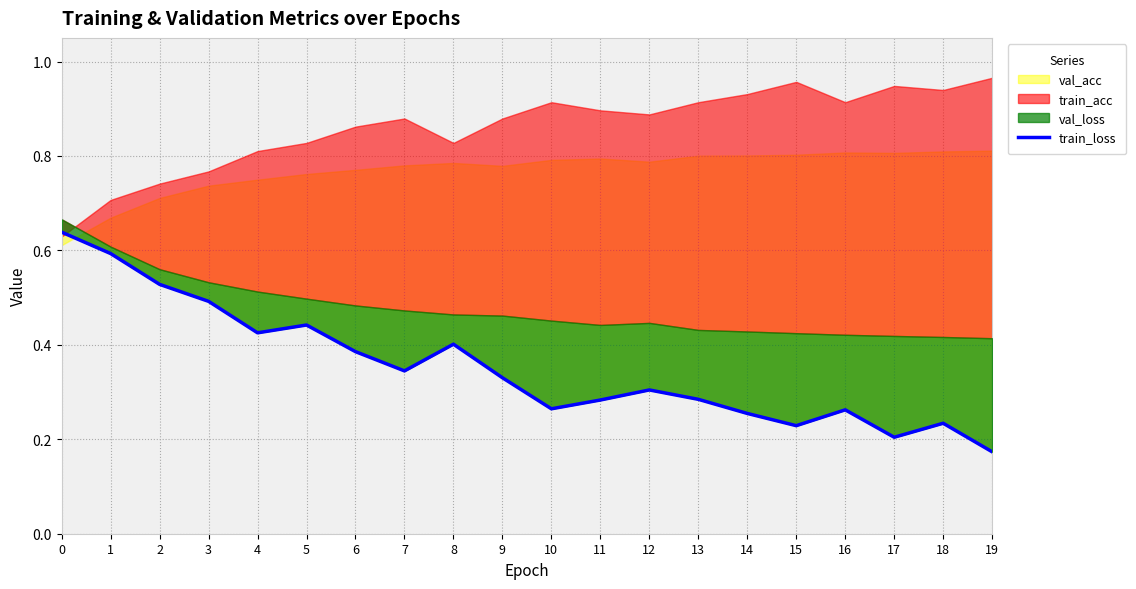

What is the change in value from 8 to 17?

-0.2